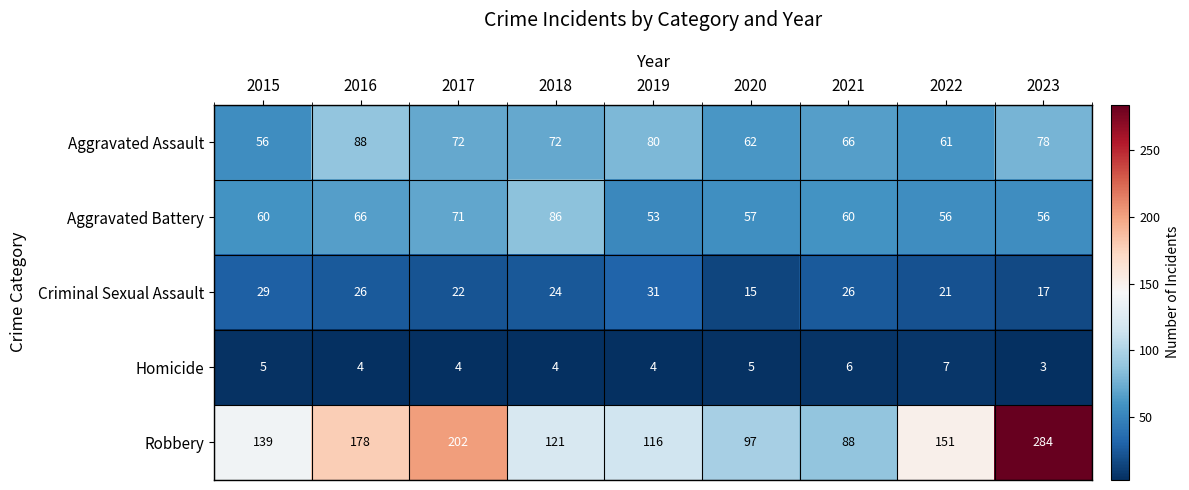

Read the Robbery value at 2021.

88